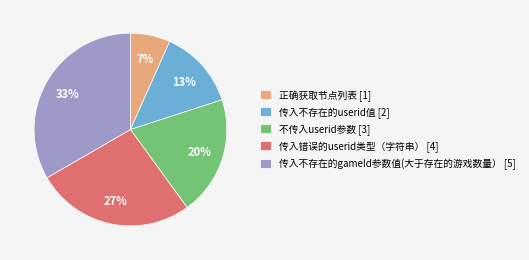

What is the ratio of the value at 正确获取节点列表 to the value at 传入不存在的userid值?

0.5